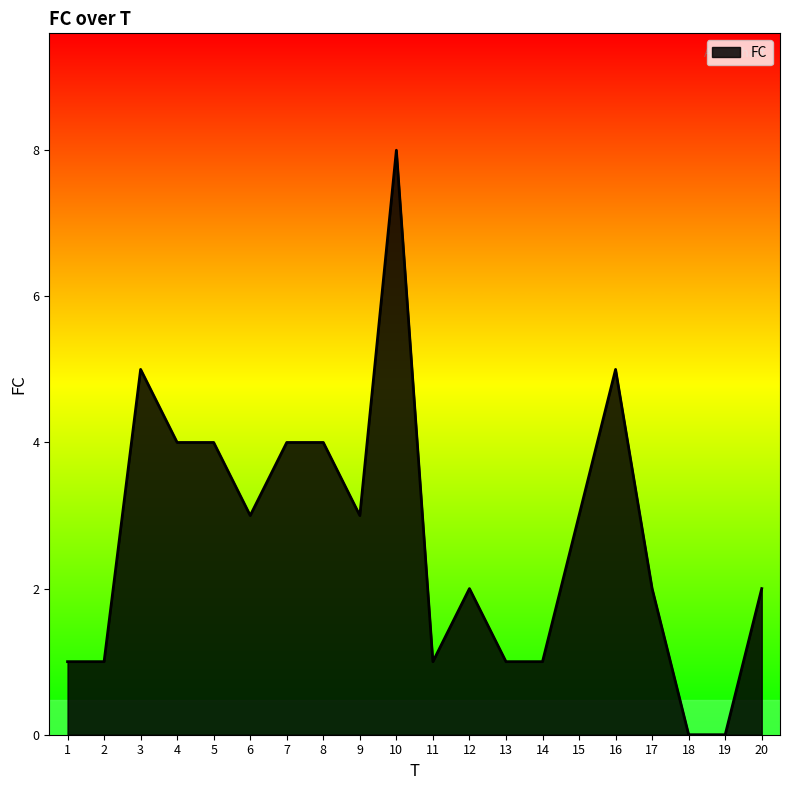

What is the change in value from 4 to 19?

-4